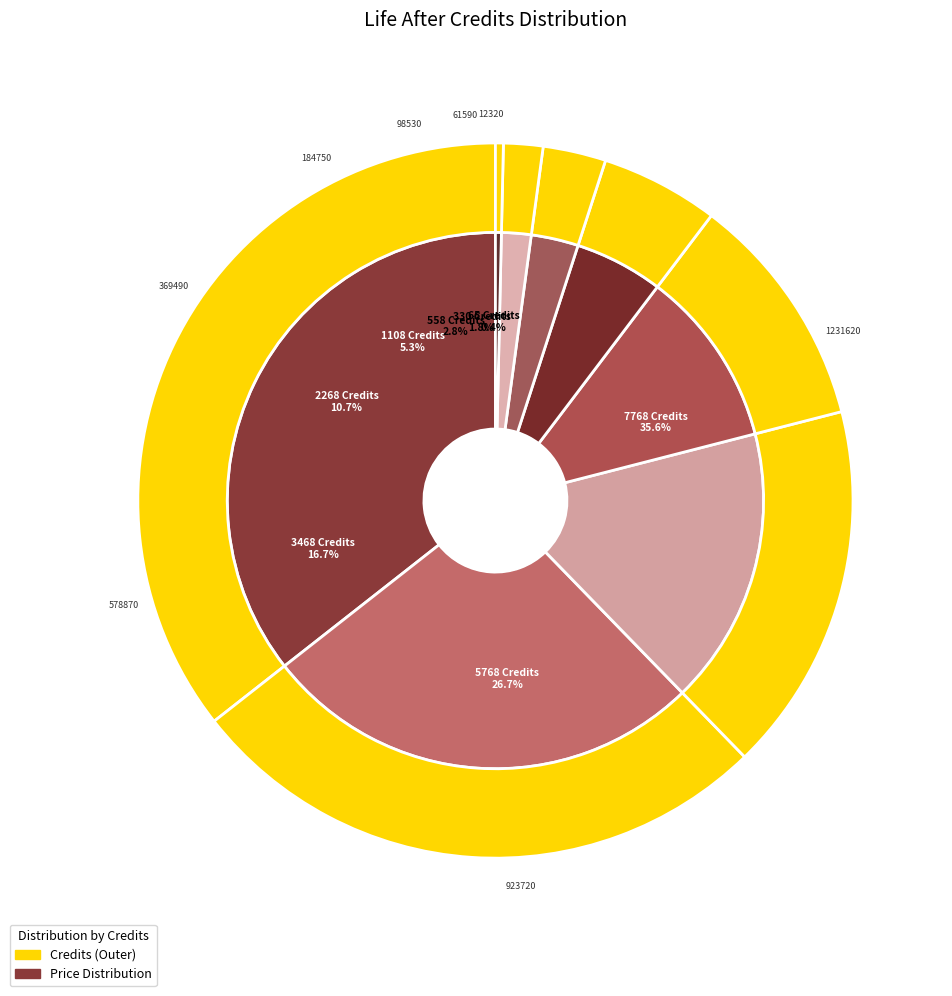

Count the number of slices in the pie.

8